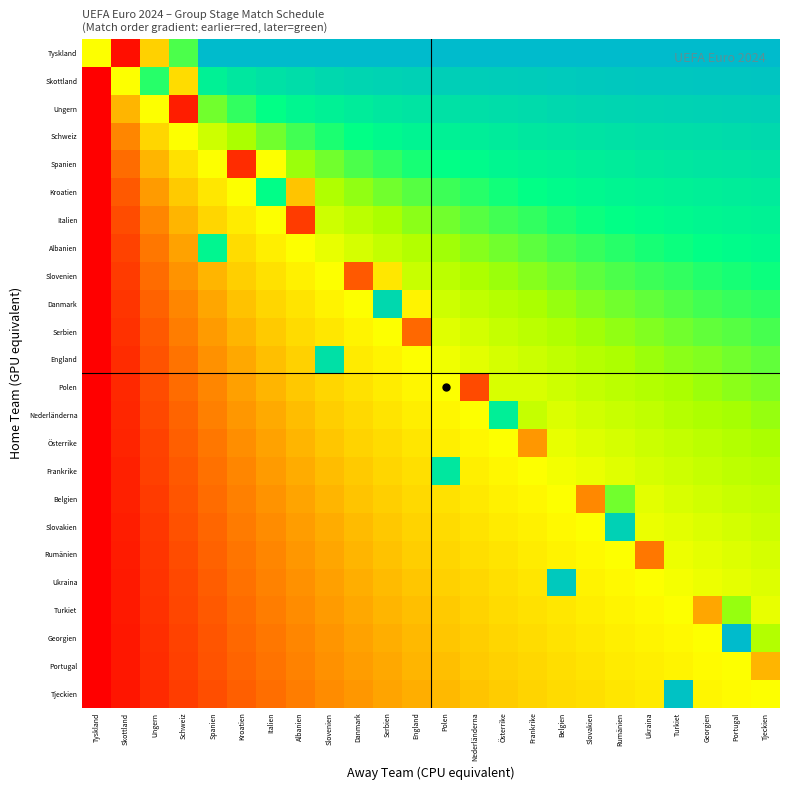

Between Slovenien and Serbien, which is larger?

Serbien